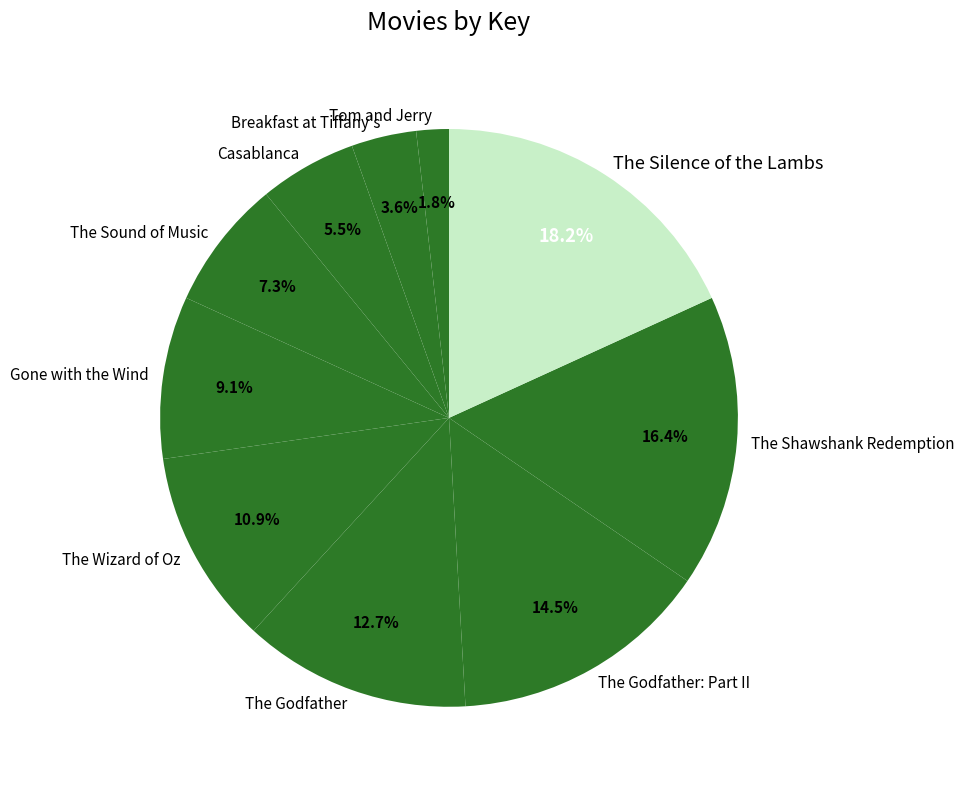

Which has a higher value, The Godfather or The Shawshank Redemption?

The Shawshank Redemption